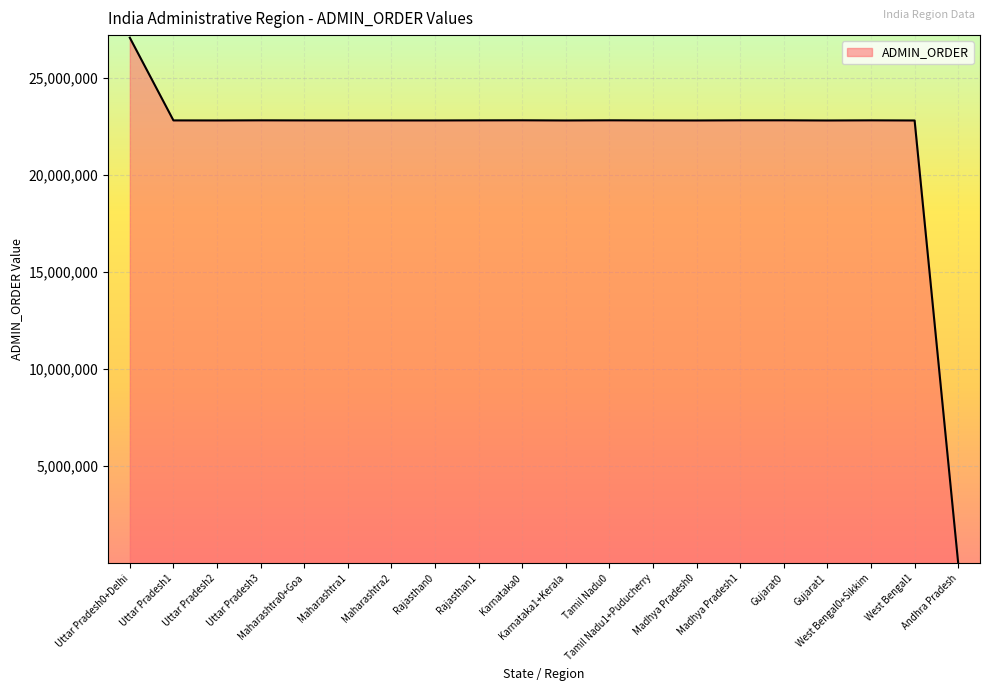

Does the chart display data point markers on the line(s)?

No